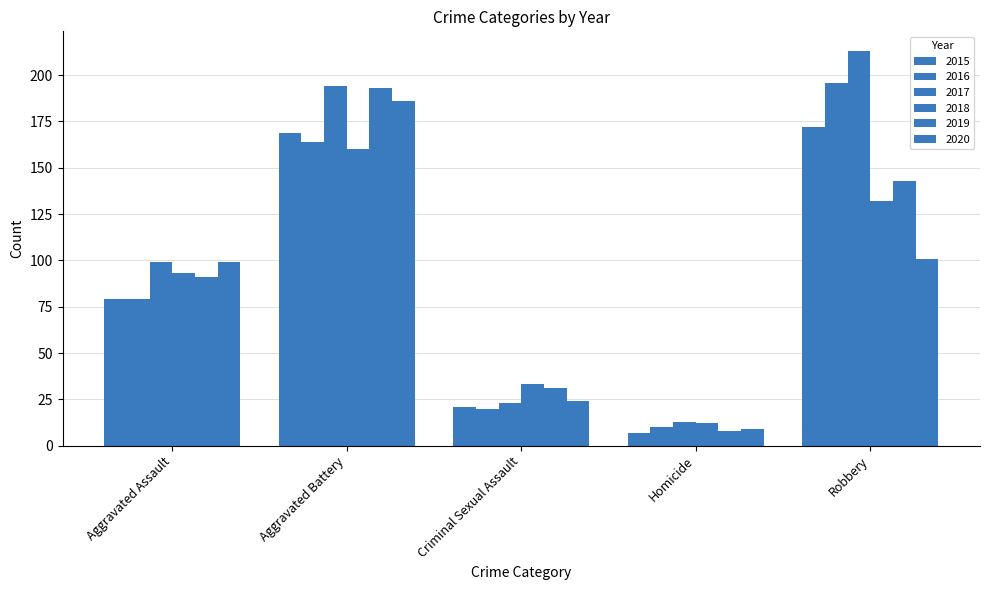

At which label does 2016 first exceed 79?

Aggravated Battery